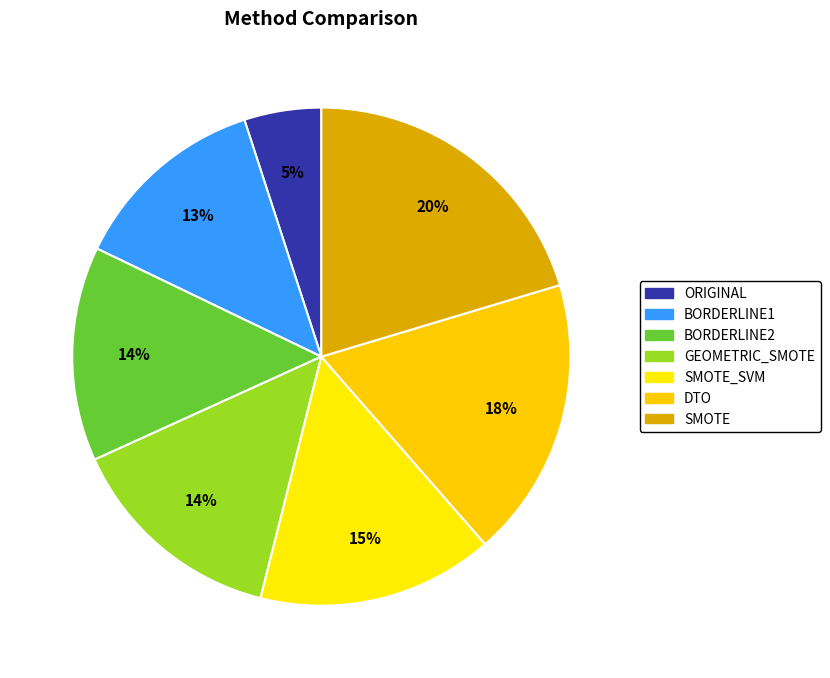

What is the total percentage of BORDERLINE1 and SMOTE?

33.2%